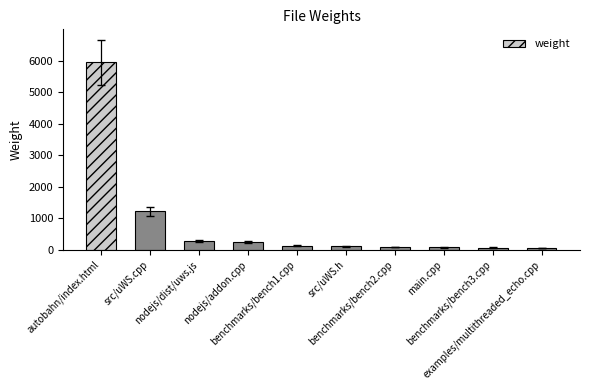

At which label does the data first exceed 121?

autobahn/index.html